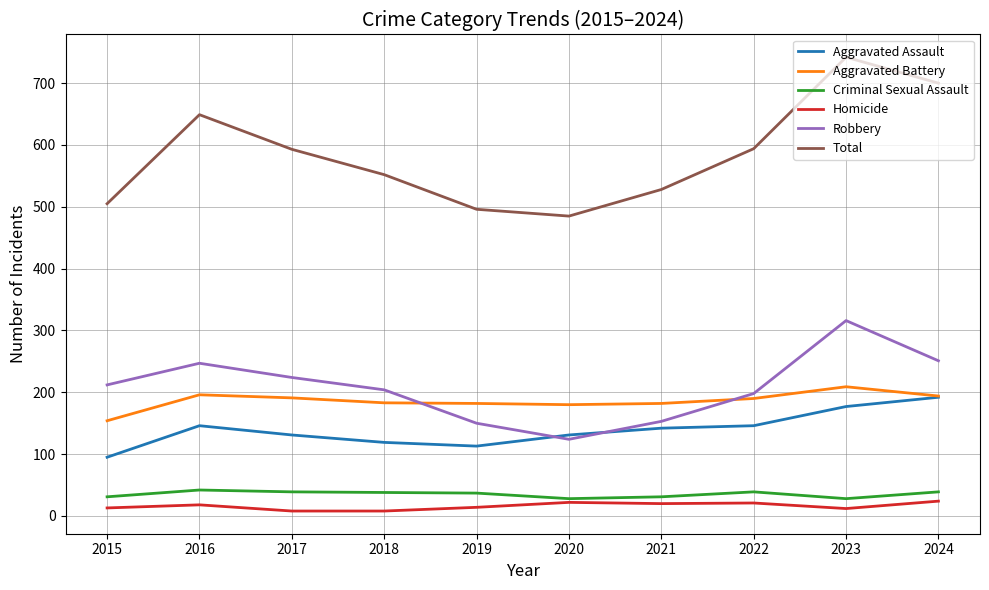

What are all the series names shown in the legend?

Aggravated Assault, Aggravated Battery, Criminal Sexual Assault, Homicide, Robbery, Total